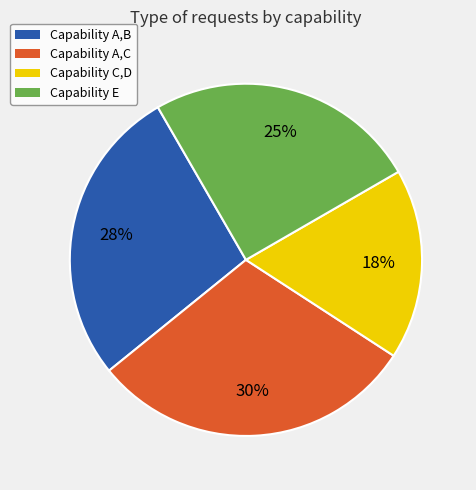

Count the number of slices in the pie.

4